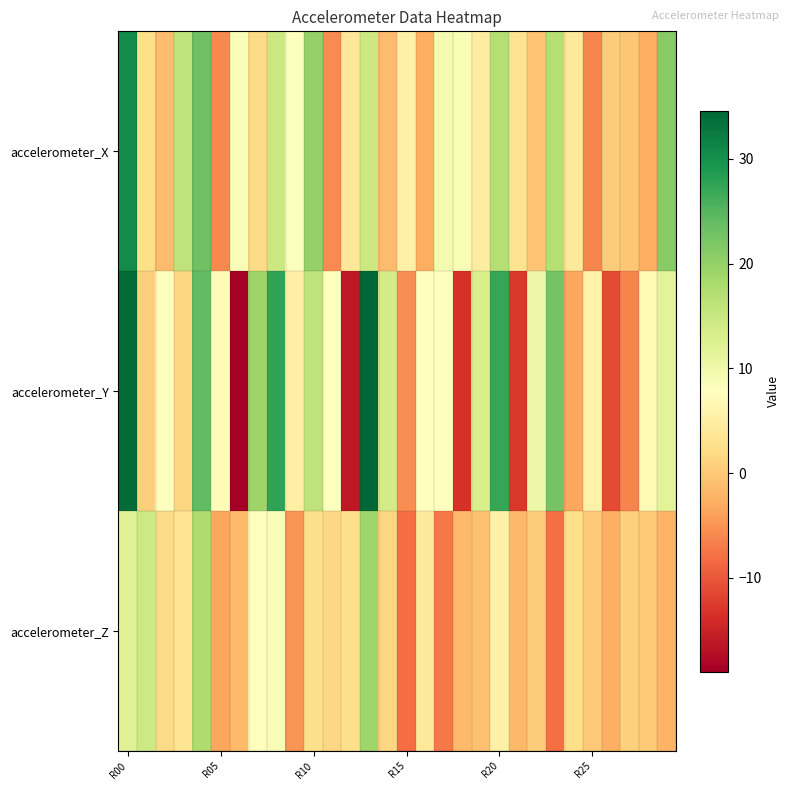

Reading right to left, what are all the values shown in this chart?

accelerometer_X: 21.2	-2.8	-0.2	0.5	-6.2	3.9	17.0	-0.4	3.1	16.9	4.8	8.8	9.1	-2.8	5.4	-1.4	14.7	3.8	-5.7	19.9	8.1	14.7	2.0	8.5	-6.0	23.0	16.0	-1.3	2.5	30.5
accelerometer_Y: 11.7	6.8	-6.2	-11.2	5.7	-3.3	22.6	10.2	-12.9	27.2	13.1	-13.5	7.9	7.7	-5.4	13.7	34.6	-16.2	8.1	15.8	5.2	27.6	19.2	-19.0	7.0	24.0	1.4	7.8	0.7	34.1
accelerometer_Z: -2.2	0.2	0.8	-2.6	0.0	2.6	-8.0	0.3	-1.7	5.4	-0.8	-1.5	-7.1	4.2	-8.1	1.3	19.0	2.4	1.6	2.5	-4.9	8.5	7.6	-1.4	-3.3	17.5	3.3	1.9	14.5	12.1